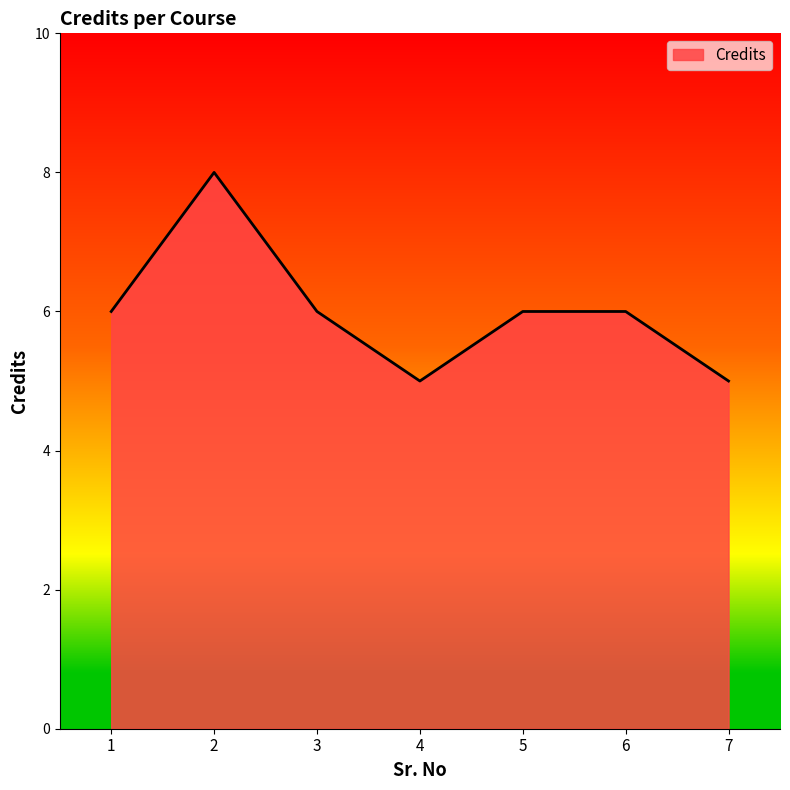

What is the approximate value at 1?

6